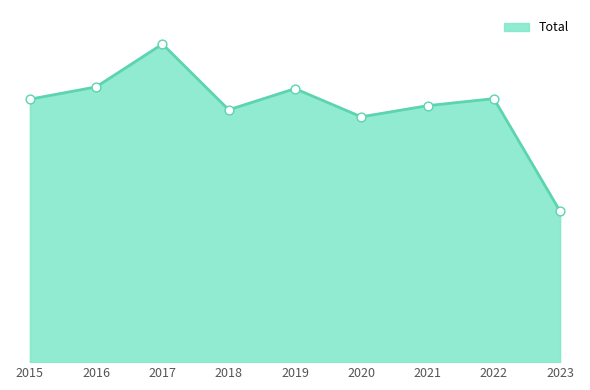

What is the change in value from 2020 to 2021?

+19